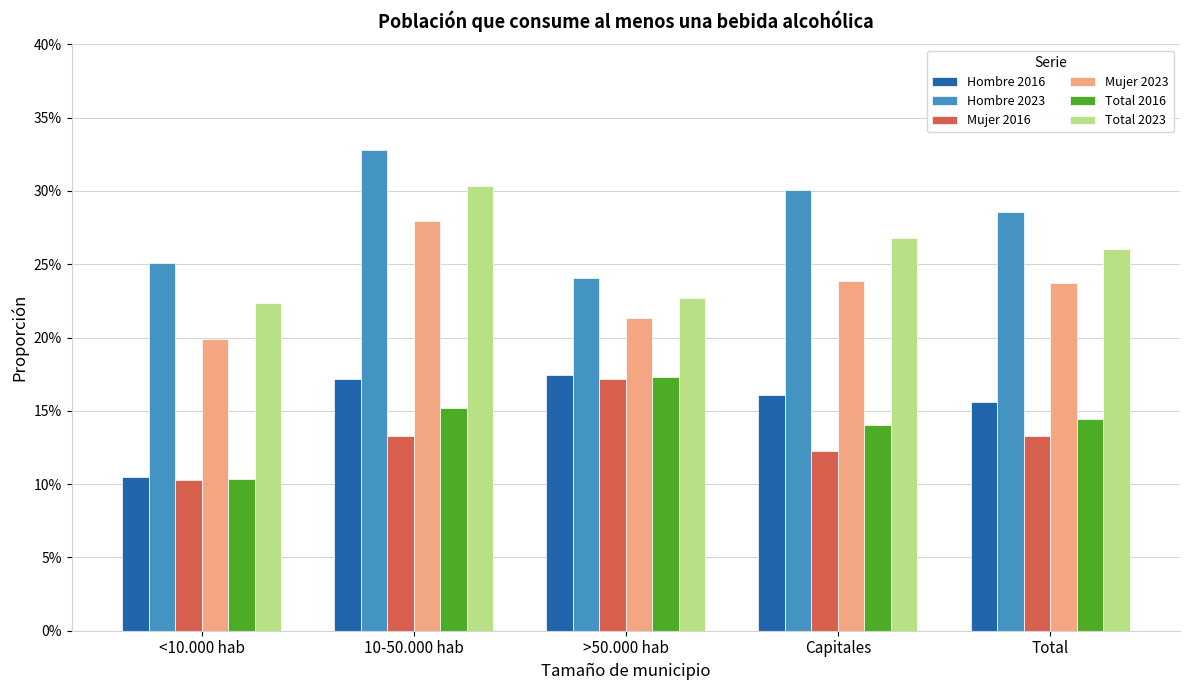

At which label is Total 2016 closest to 0?

<10.000 hab